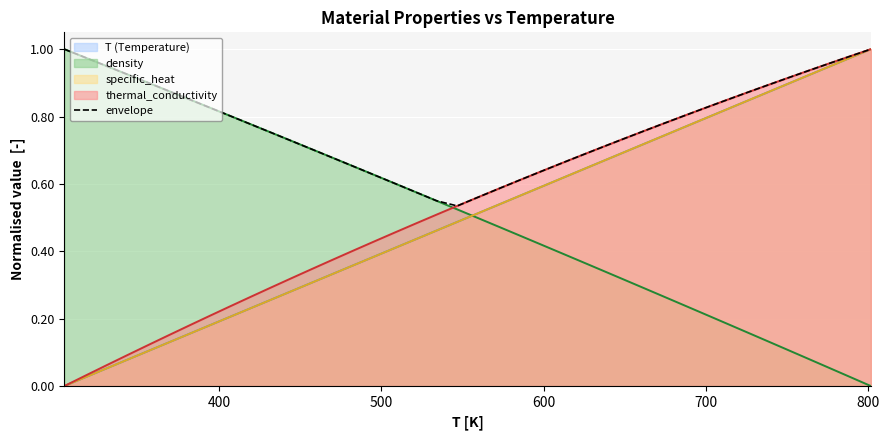

What is the label of the 38th point from the right?

500